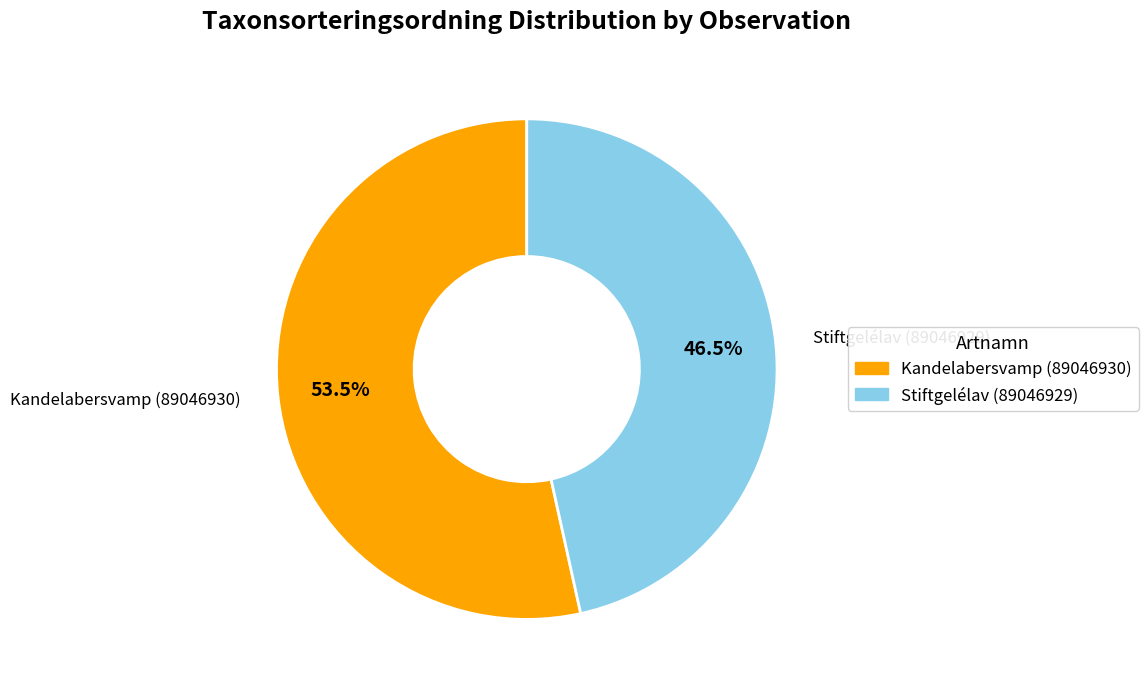

Is Kandelabersvamp (89046930) the majority of the pie?

Yes